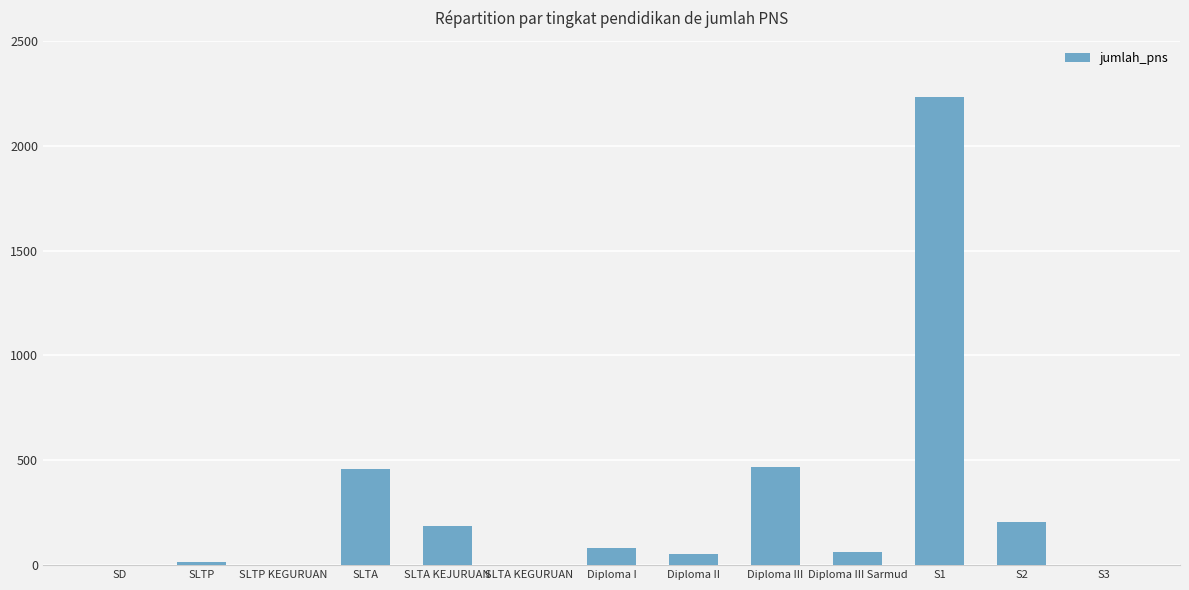

At which category does the chart reach its peak across all series?

S1